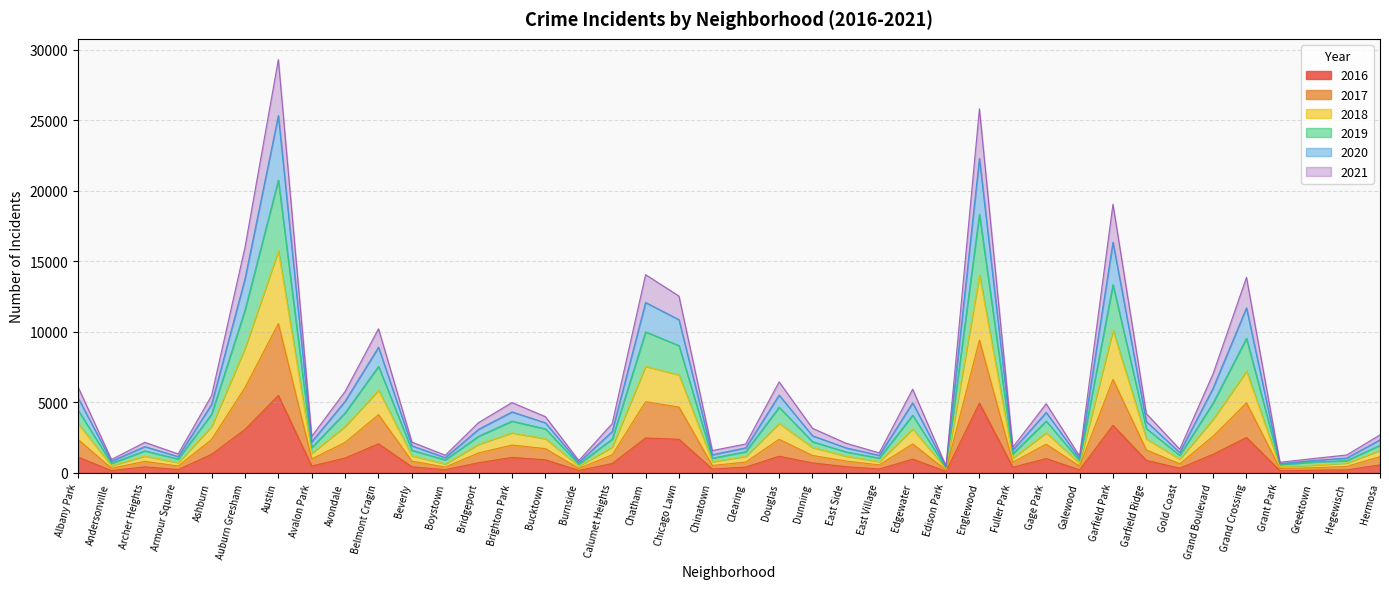

In 2017, how many points are higher than both neighbors (excluding endpoints)?

11